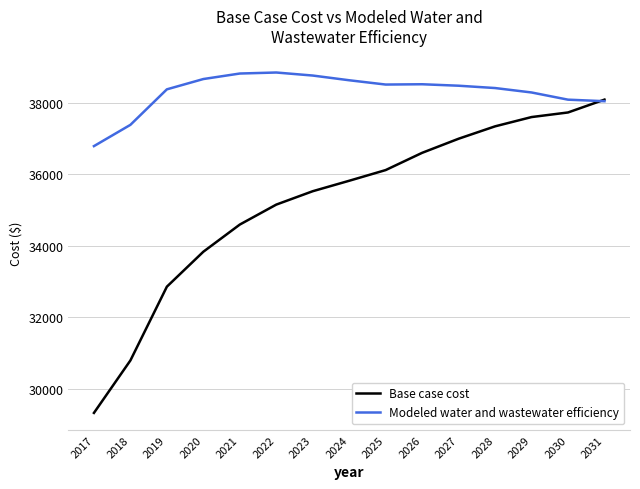

Where do Modeled water and wastewater efficiency and Base case cost first cross each other?

2030 and 2031